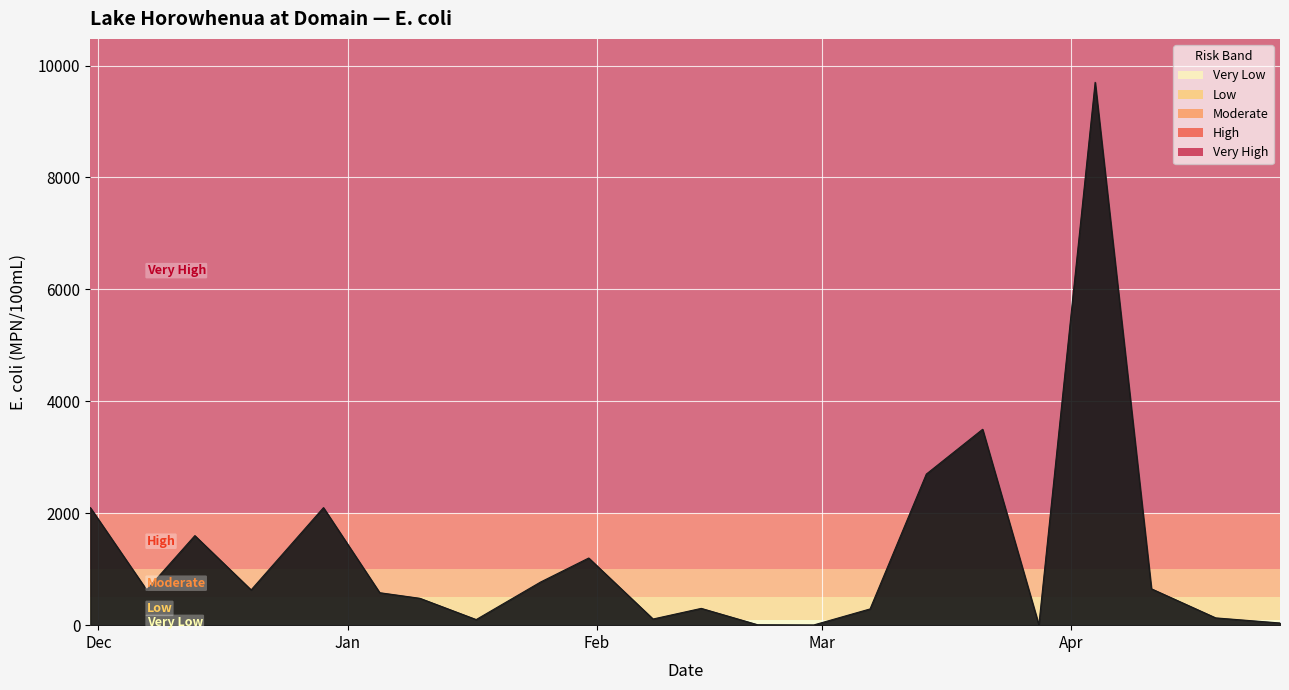

What is the difference between the maximum and minimum values?

9696